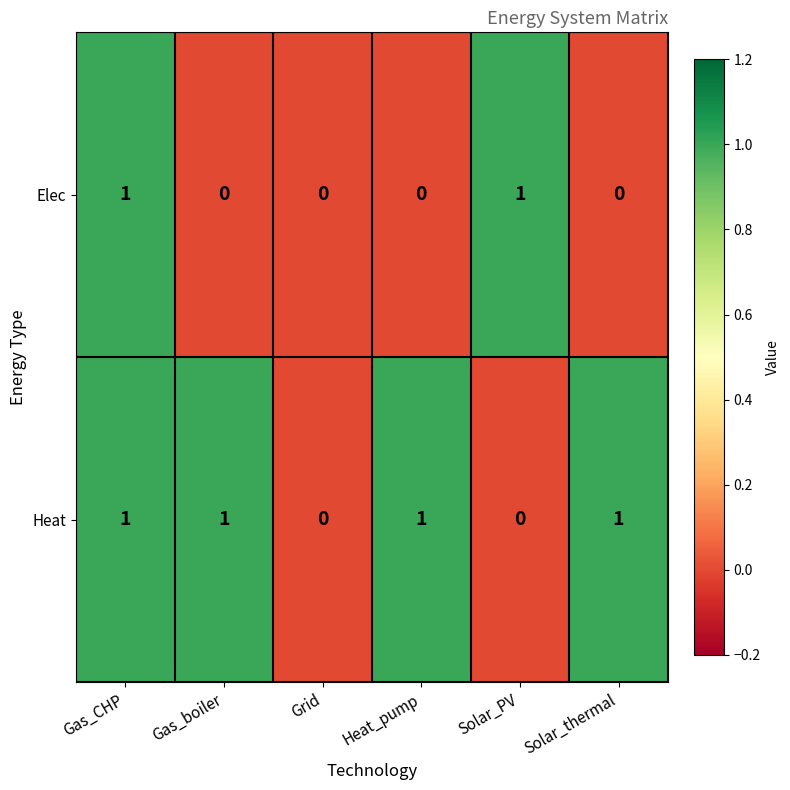

At Gas_boiler, list the series in order from largest to smallest.

Heat, Elec